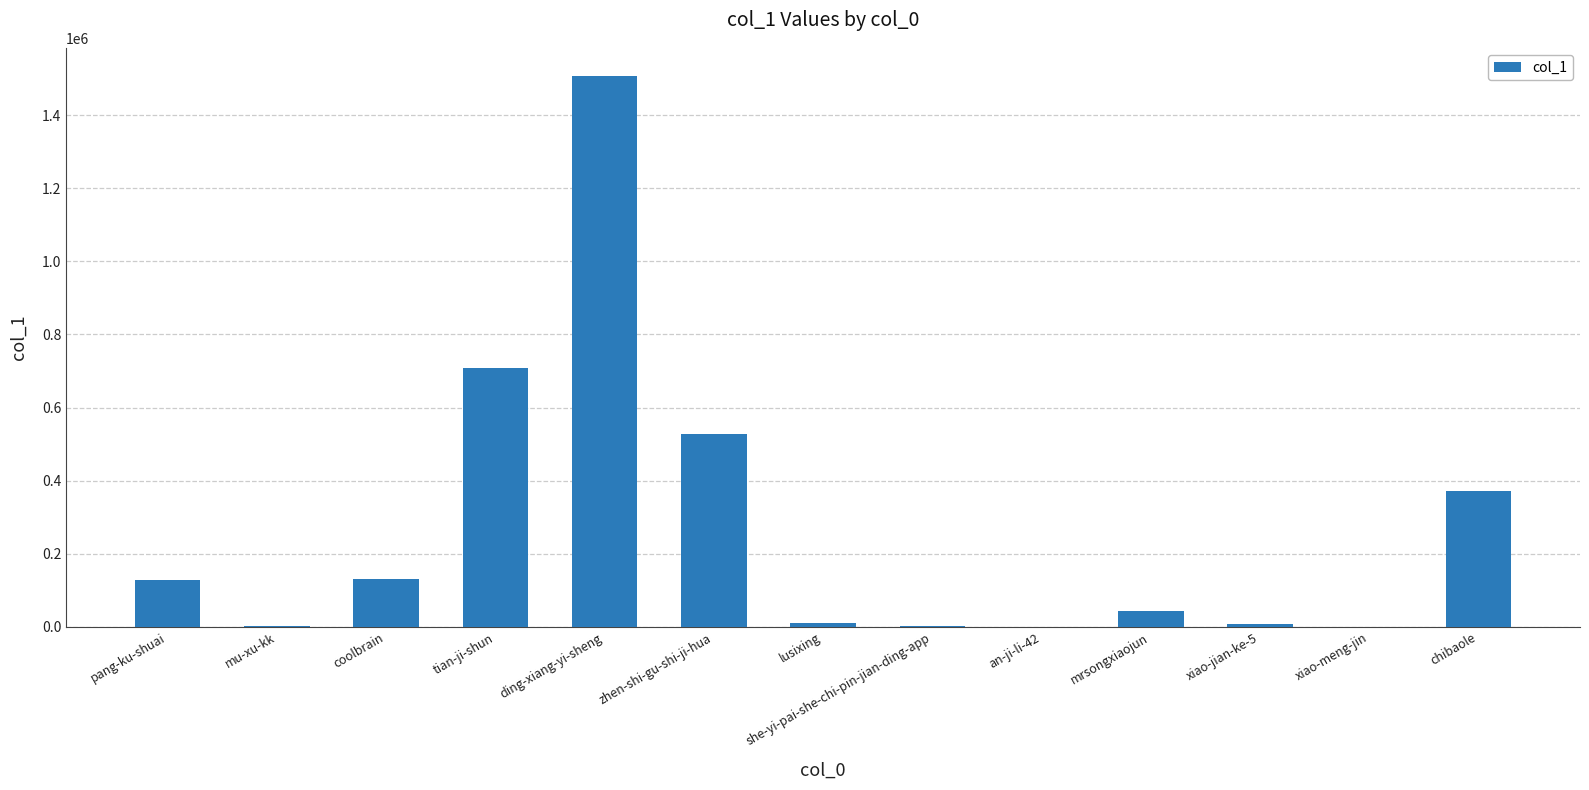

At which label is the value closest to 753862?

tian-ji-shun